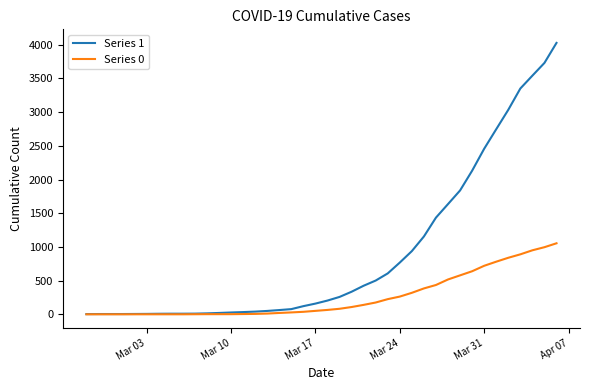

Which series has the widest spread of values?

Series 1